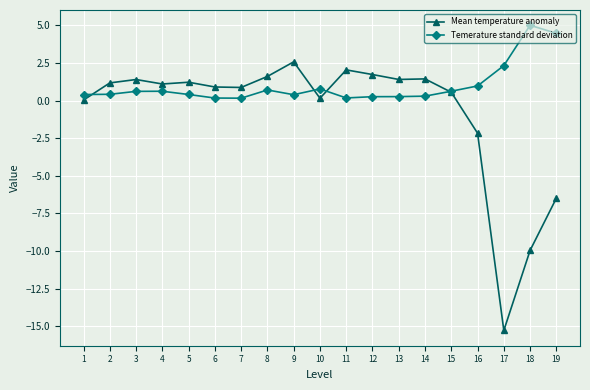

Which series has the largest range (max minus min)?

Mean temperature anomaly